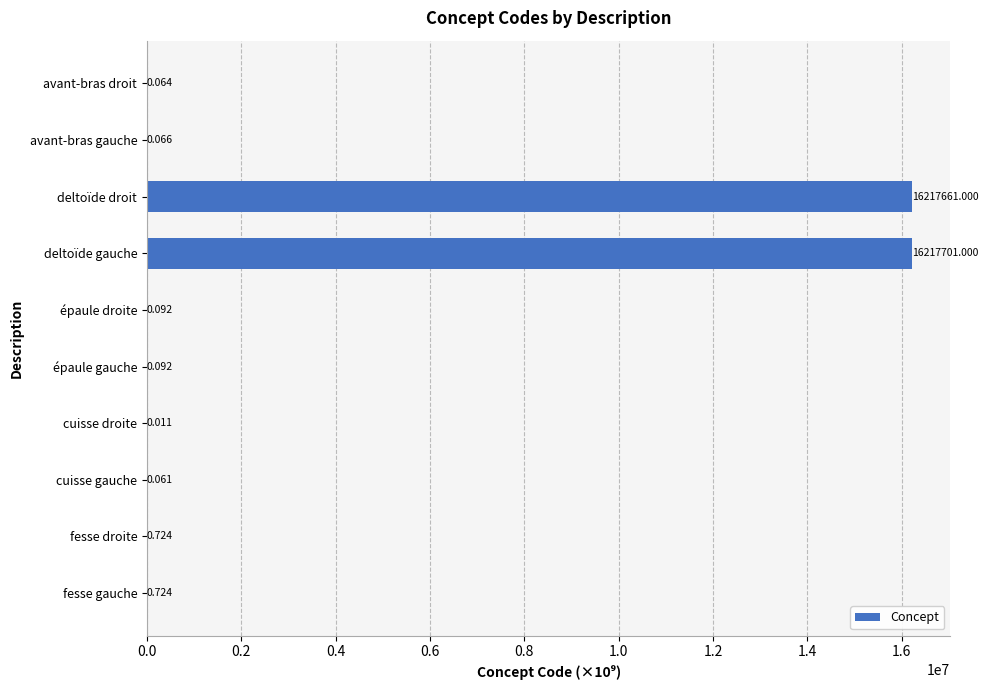

At which category does the chart reach its peak across all series?

deltoïde gauche